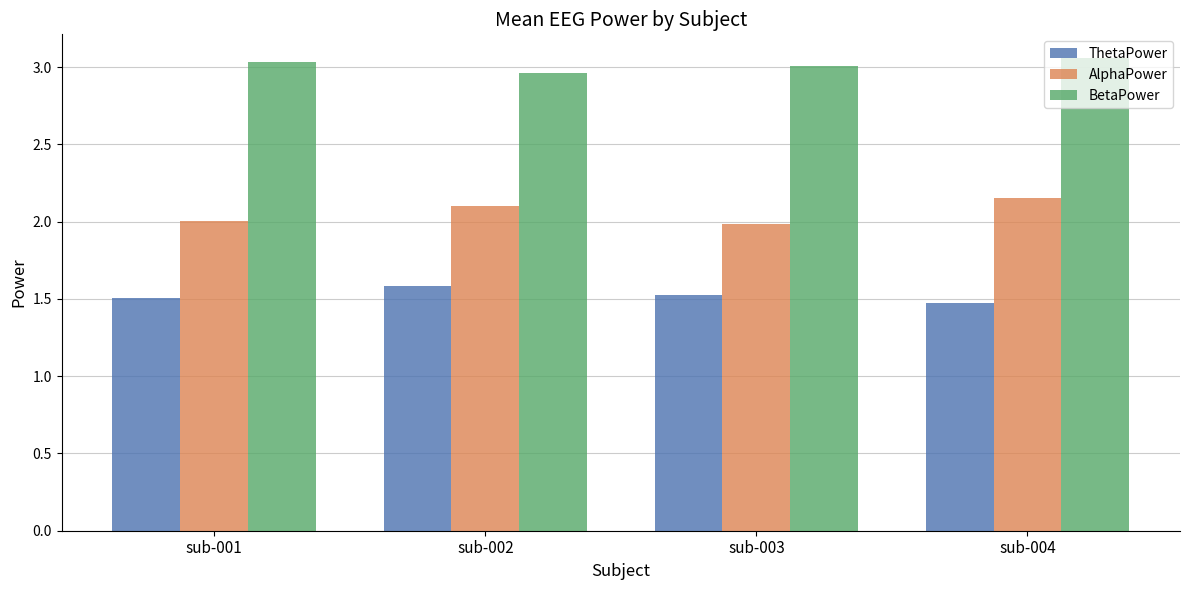

What is the sum of all AlphaPower values?

8.3